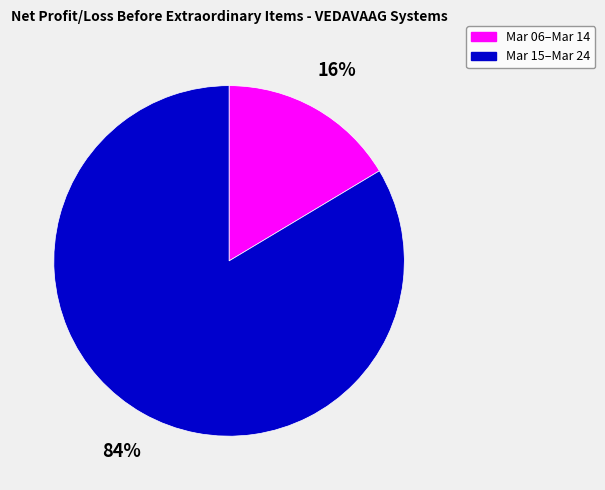

To the nearest percent, what is the average slice percentage?

50%